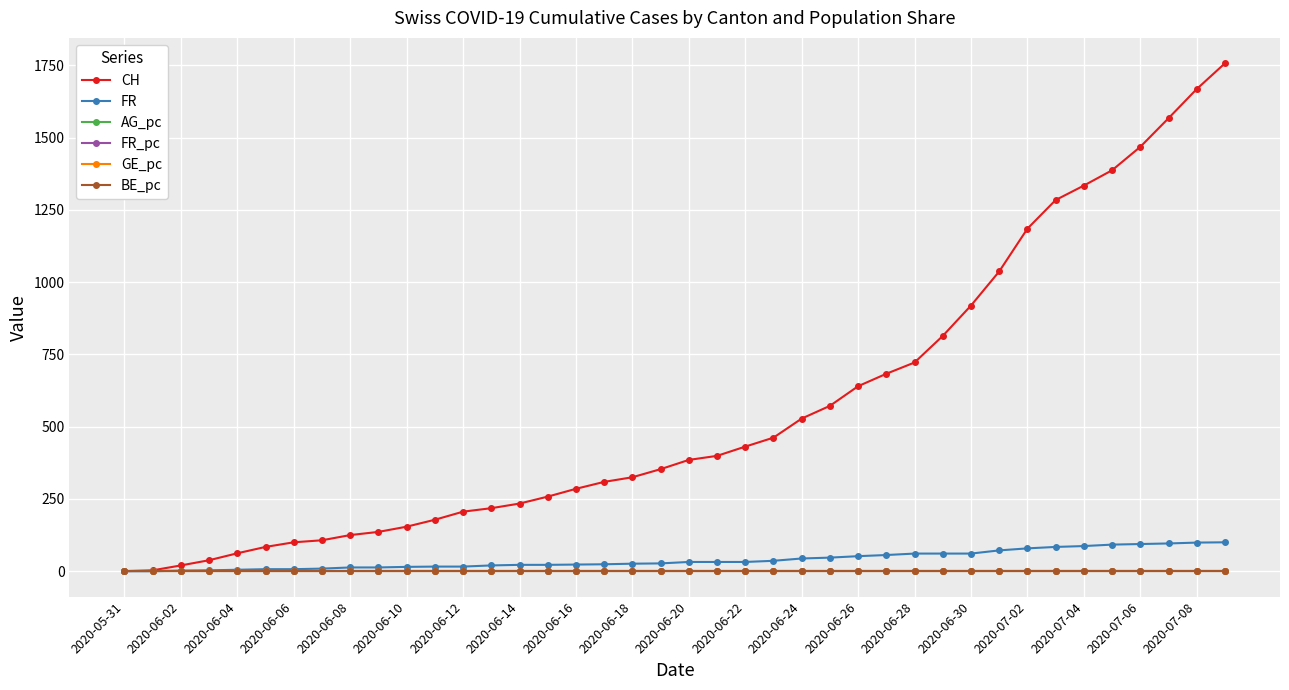

Which series has the largest total across all categories?

CH